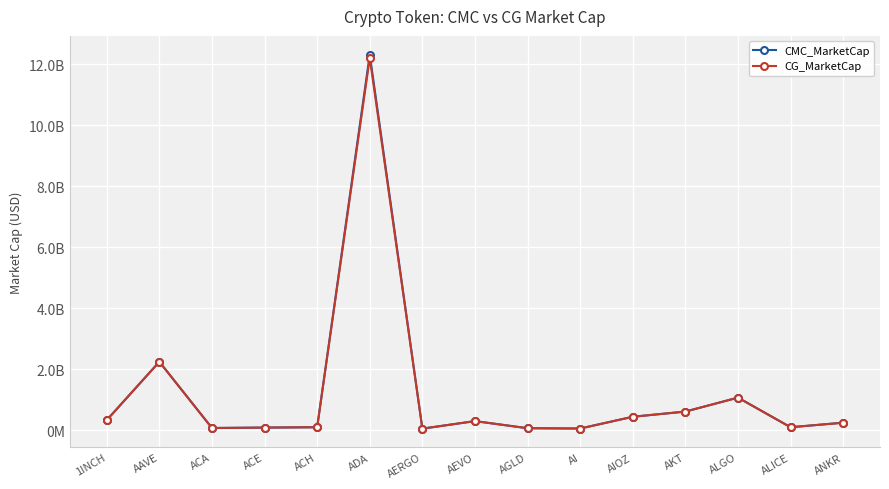

What are all the series names shown in the legend?

CMC_MarketCap, CG_MarketCap